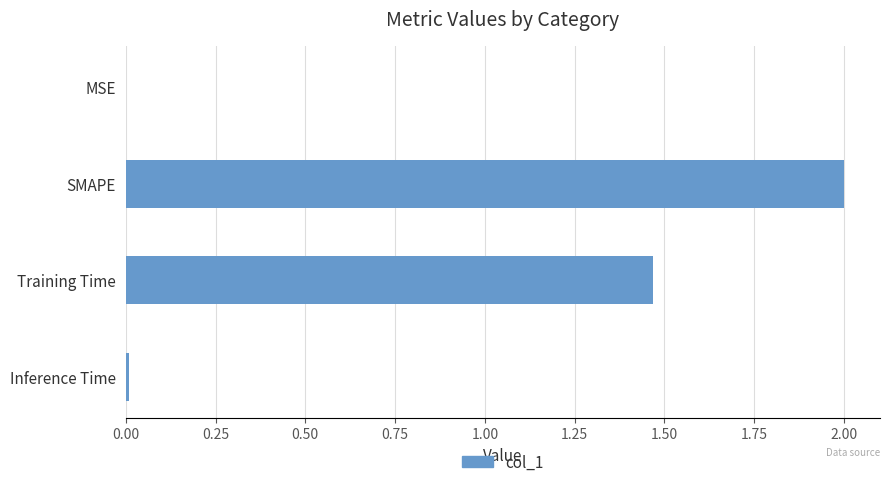

Between Inference Time and Training Time, which is larger?

Training Time